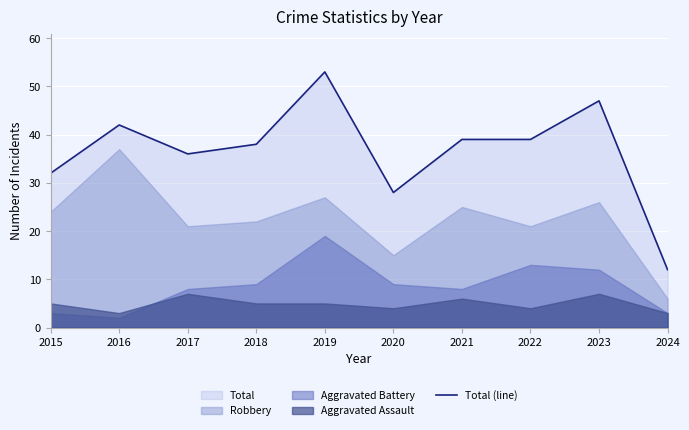

True or false: Total (line) has a value of 13 at 2020.

False